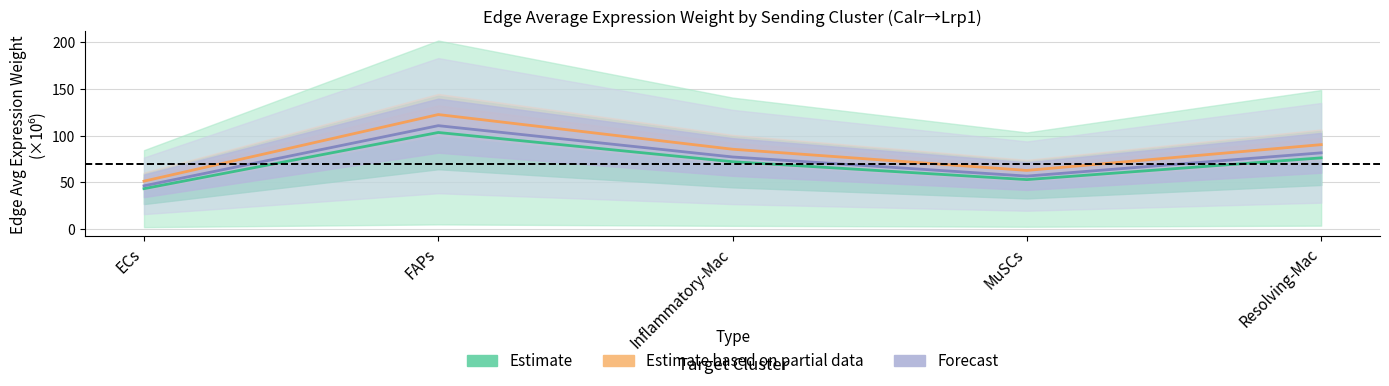

What is the label of the 1st point from the right?

Resolving-Mac